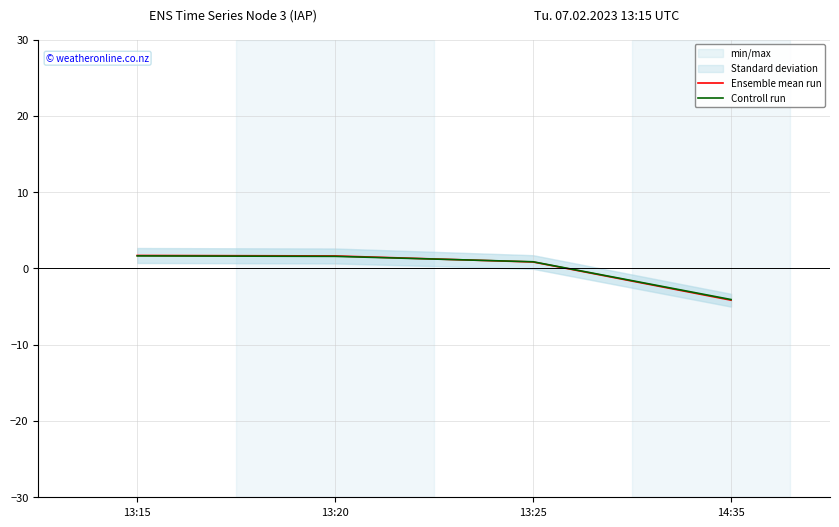

How many data points in Ensemble mean run are above 1?

2